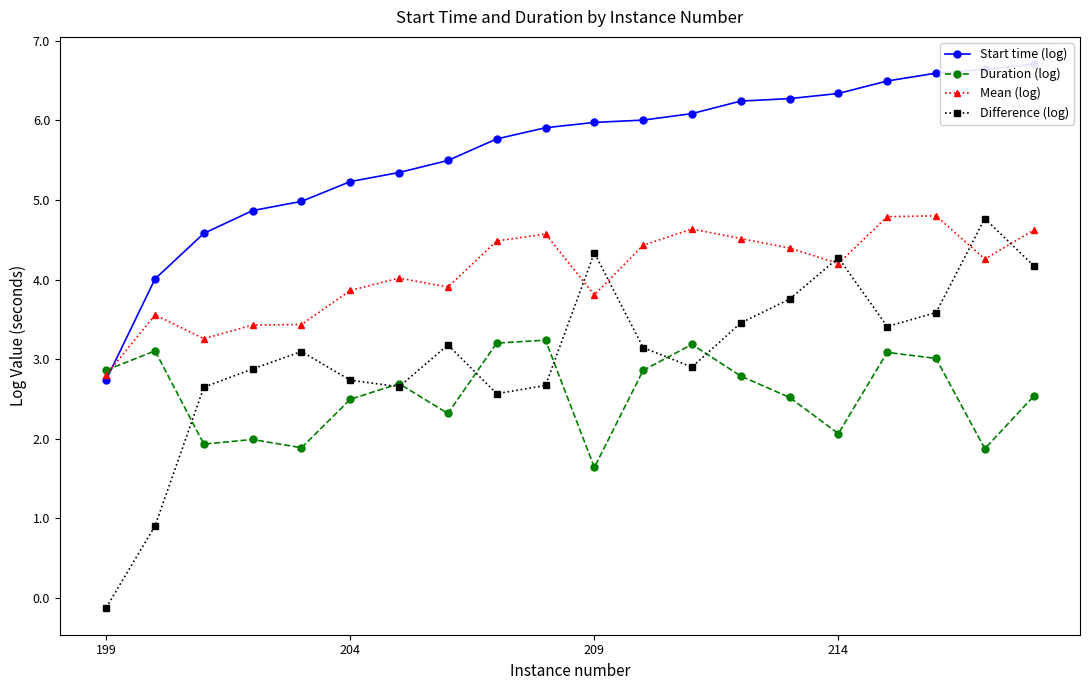

What position from the left is 199?

1